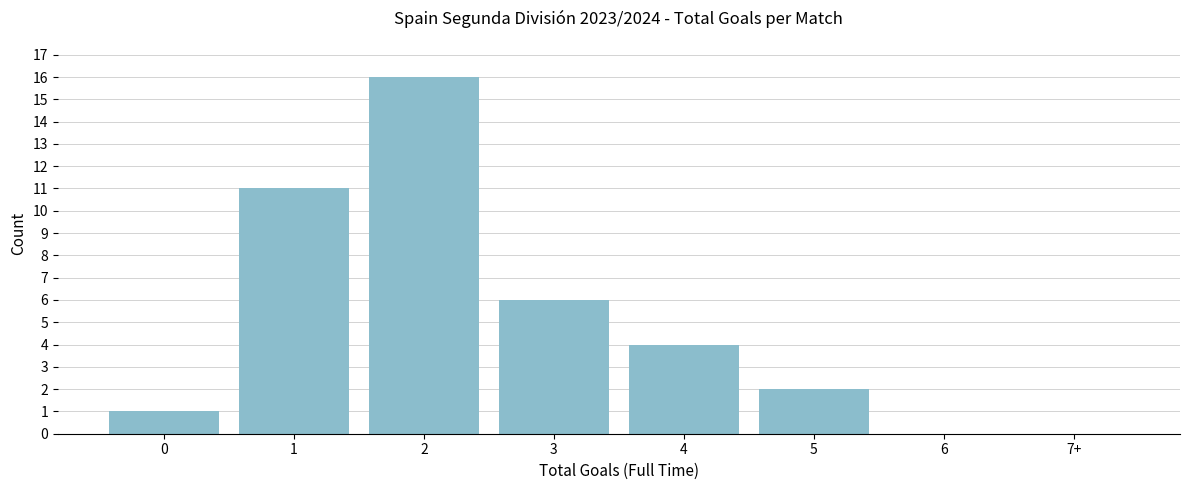

Reading left to right, transcribe all the data shown in this chart.

0=1	1=11	2=16	3=6	4=4	5=2	6=0	7+=0